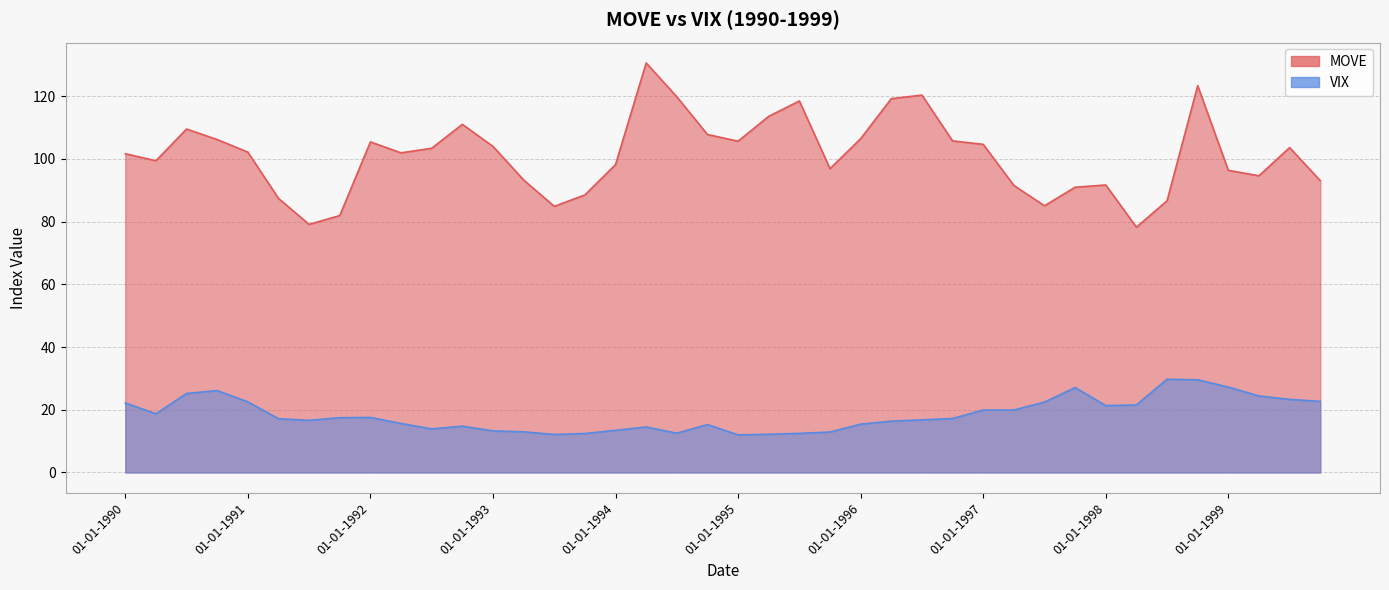

What is the value of the MOVE point at the 38th from the left?

94.7